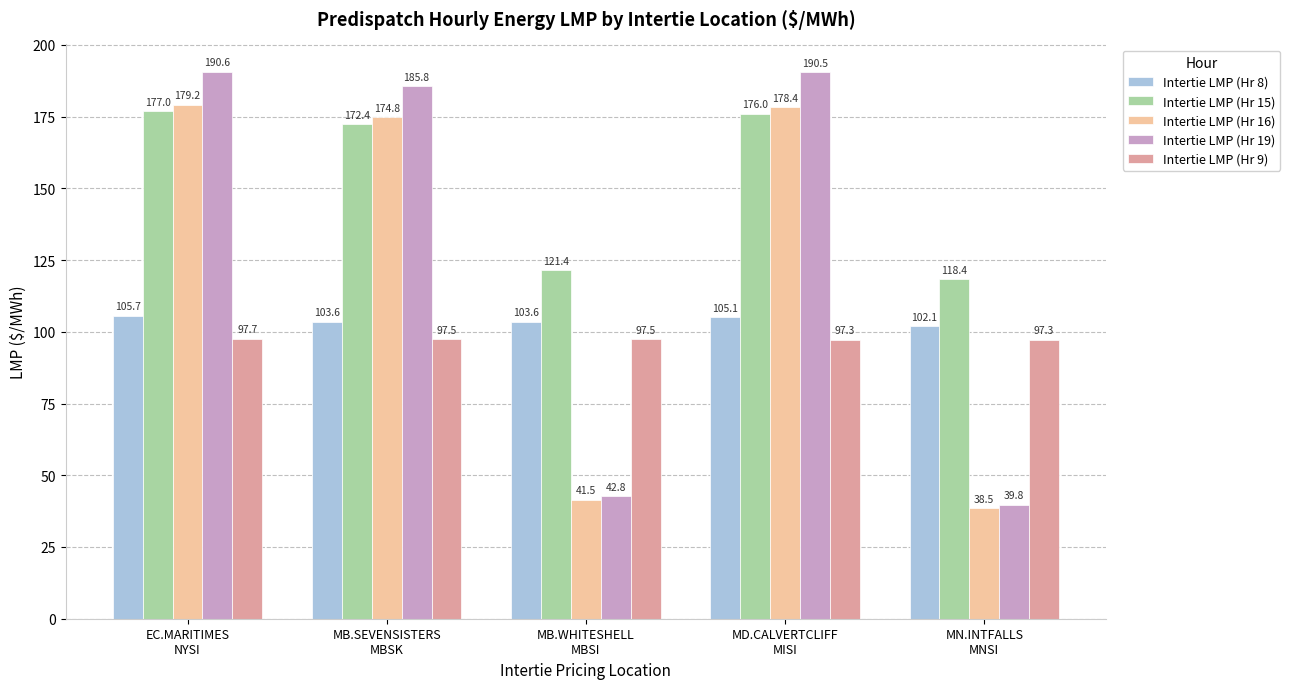

Which series has the widest spread of values?

Intertie LMP (Hr 19)